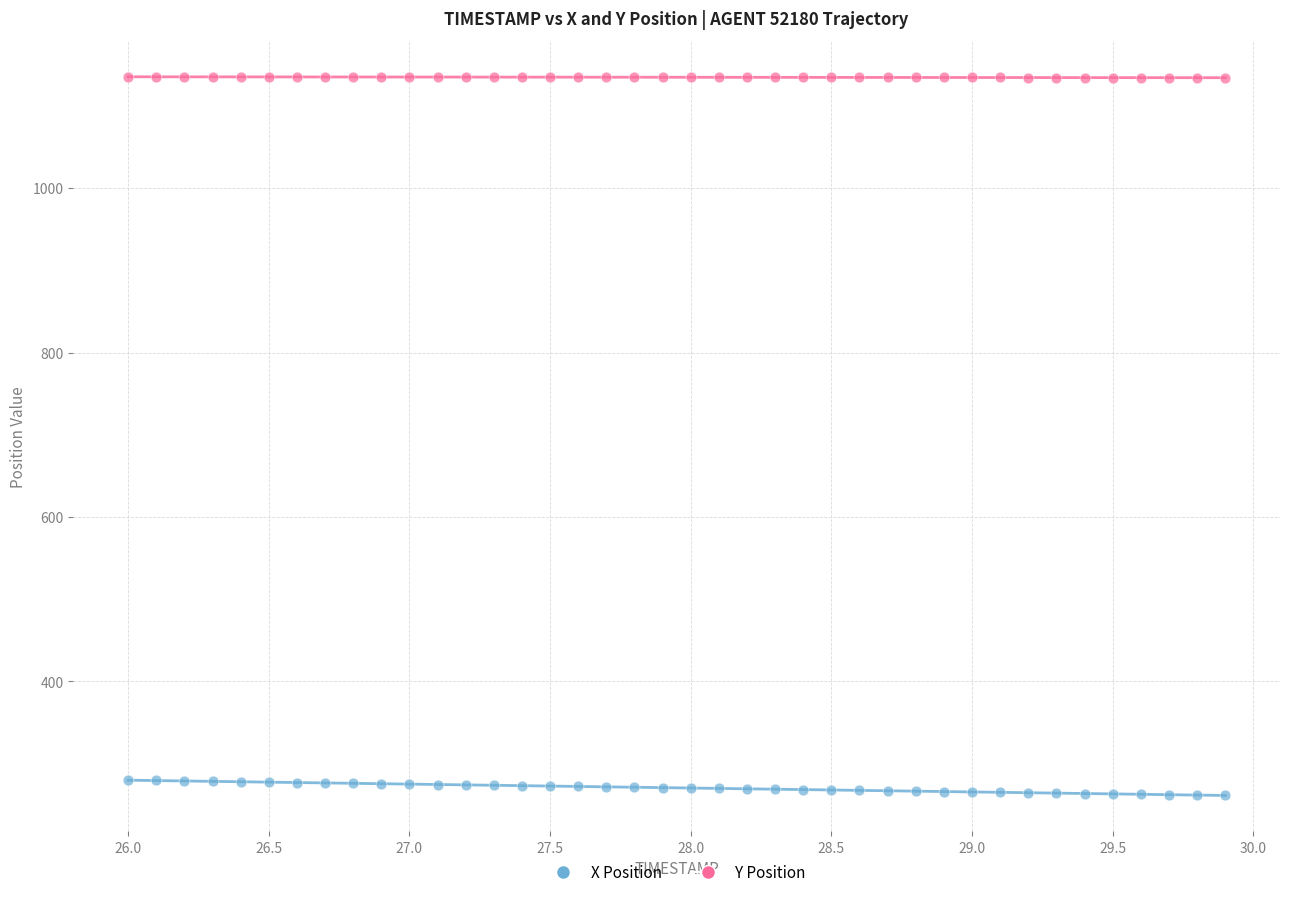

Which series reaches the maximum Y coordinate?

Y Position